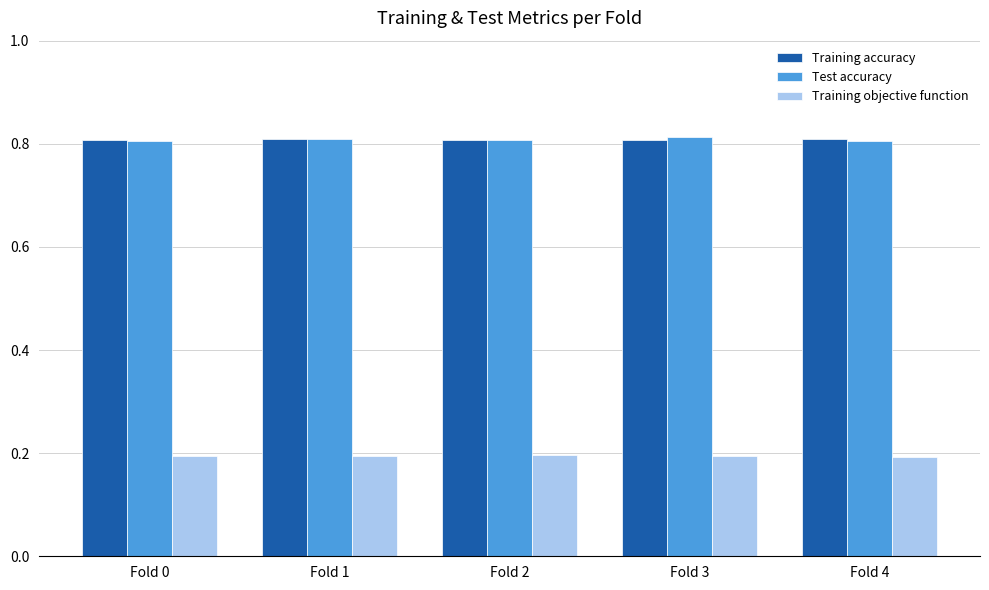

What is the total value across all series at Fold 1?

1.8